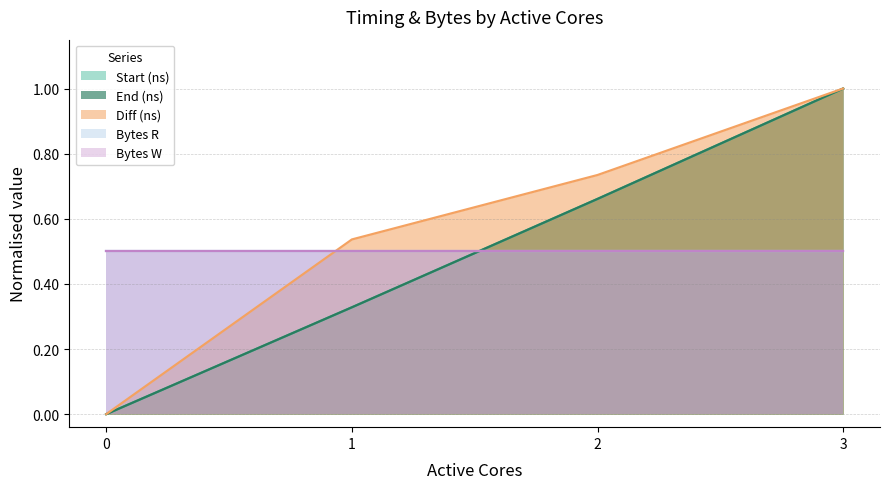

What is the maximum value shown in the chart?

1.0